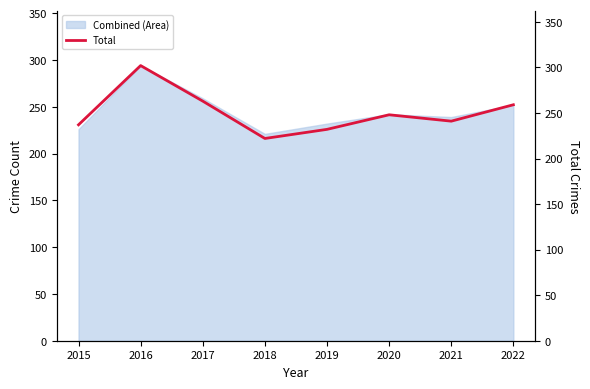

True or false: the data shows 404 at 2019.

False